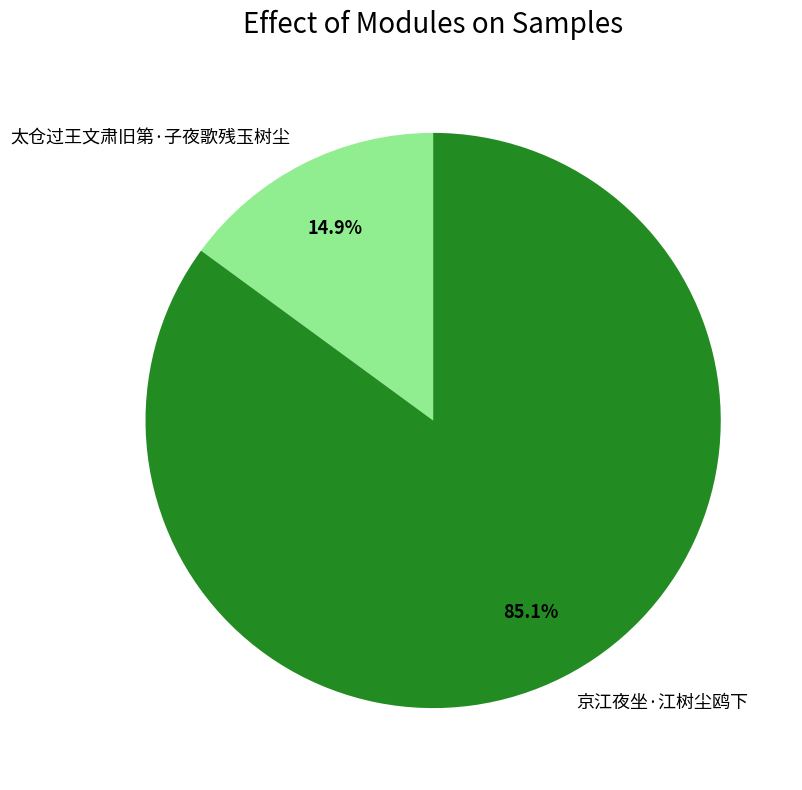

Count the number of slices in the pie.

2